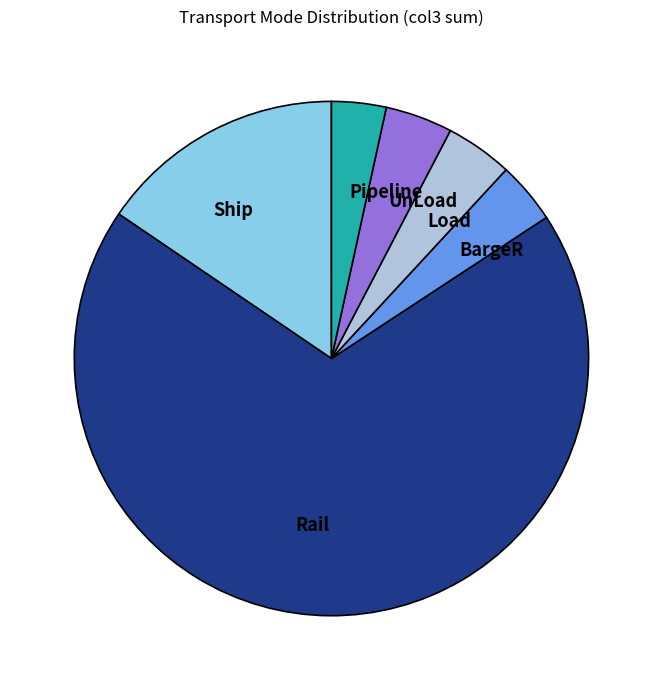

Is it true that Ship is 16% of the pie?

True